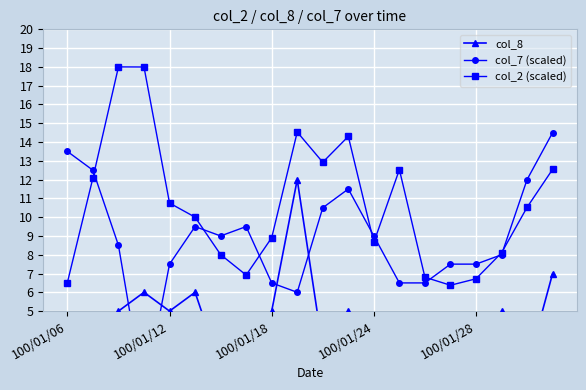

Is it true that col_2 (scaled) equals 9.4 at 100/01/28?

False